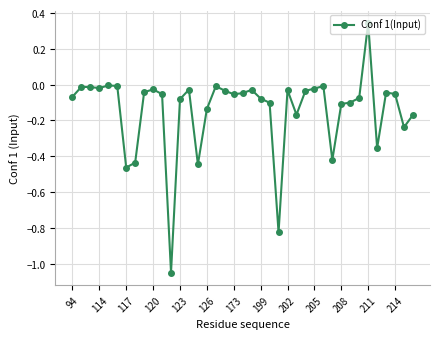

What is the difference between the maximum and minimum values?

1.4